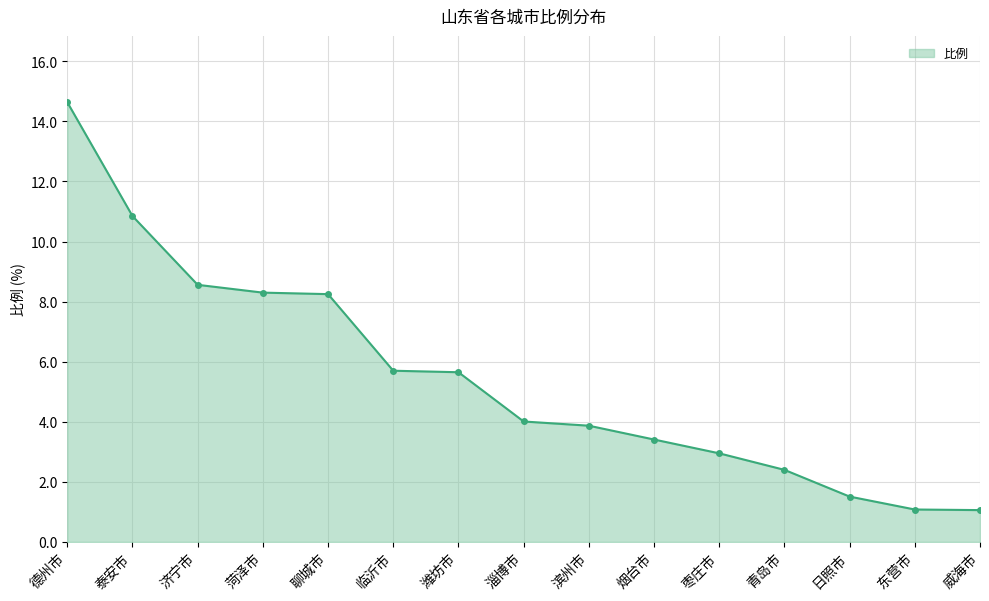

What is the value of the 8th point from the left?

4.0